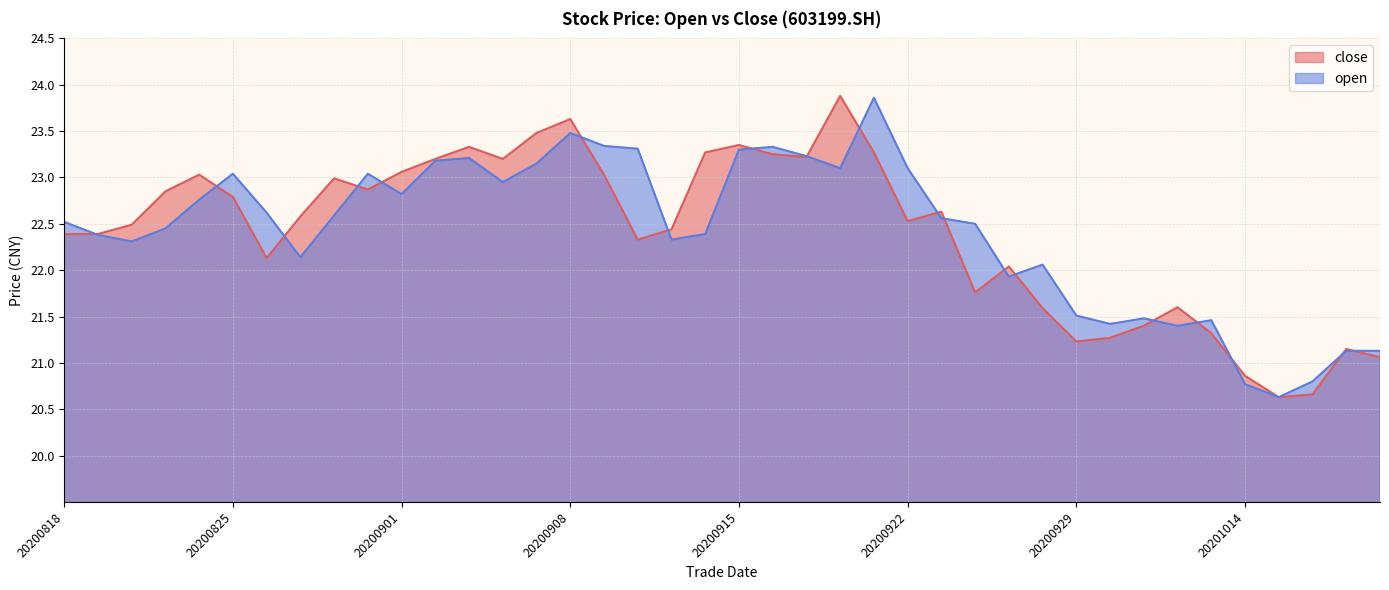

Reading left to right, transcribe all the data shown in this chart.

close: 20200818=22.4	20200819=22.4	20200820=22.5	20200821=22.9	20200824=23.0	20200825=22.8	20200826=22.1	20200827=22.6	20200828=23.0	20200831=22.9	20200901=23.1	20200902=23.2	20200903=23.3	20200904=23.2	20200907=23.5	20200908=23.6	20200909=23.0	20200910=22.3	20200911=22.4	20200914=23.3	20200915=23.4	20200916=23.2	20200917=23.2	20200918=23.9	20200921=23.3	20200922=22.5	20200923=22.6	20200924=21.8	20200925=22.0	20200928=21.6	20200929=21.2	20200930=21.3	20201009=21.4	20201012=21.6	20201013=21.3	20201014=20.9	20201015=20.6	20201016=20.7	20201019=21.1	20201020=21.1
open: 20200818=22.5	20200819=22.4	20200820=22.3	20200821=22.4	20200824=22.8	20200825=23.0	20200826=22.6	20200827=22.1	20200828=22.6	20200831=23.0	20200901=22.8	20200902=23.2	20200903=23.2	20200904=22.9	20200907=23.1	20200908=23.5	20200909=23.3	20200910=23.3	20200911=22.3	20200914=22.4	20200915=23.3	20200916=23.3	20200917=23.2	20200918=23.1	20200921=23.9	20200922=23.1	20200923=22.6	20200924=22.5	20200925=21.9	20200928=22.1	20200929=21.5	20200930=21.4	20201009=21.5	20201012=21.4	20201013=21.5	20201014=20.8	20201015=20.6	20201016=20.8	20201019=21.1	20201020=21.1